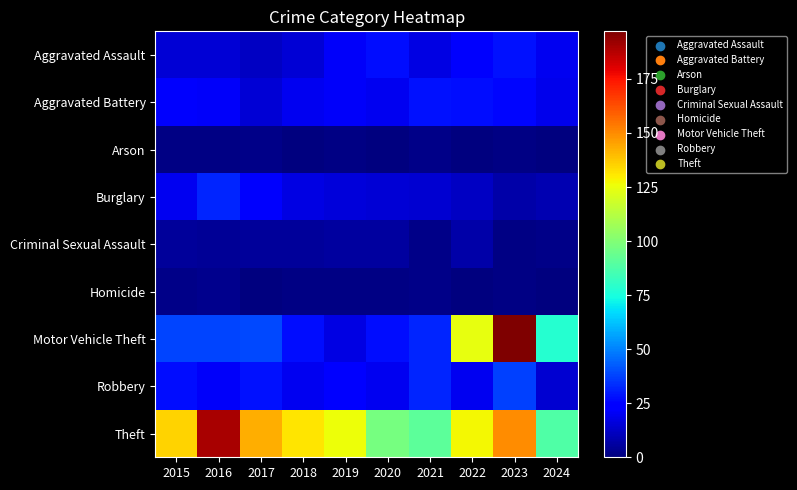

What is the spread (max minus min) of values at 2023?

196